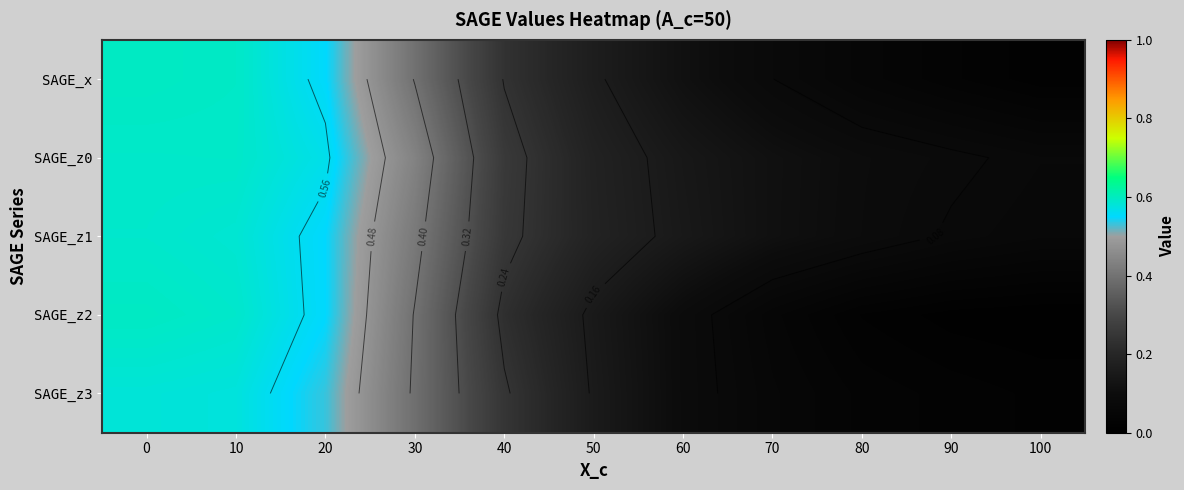

The SAGE_x series shows 0.2 at 40. True or false?

True